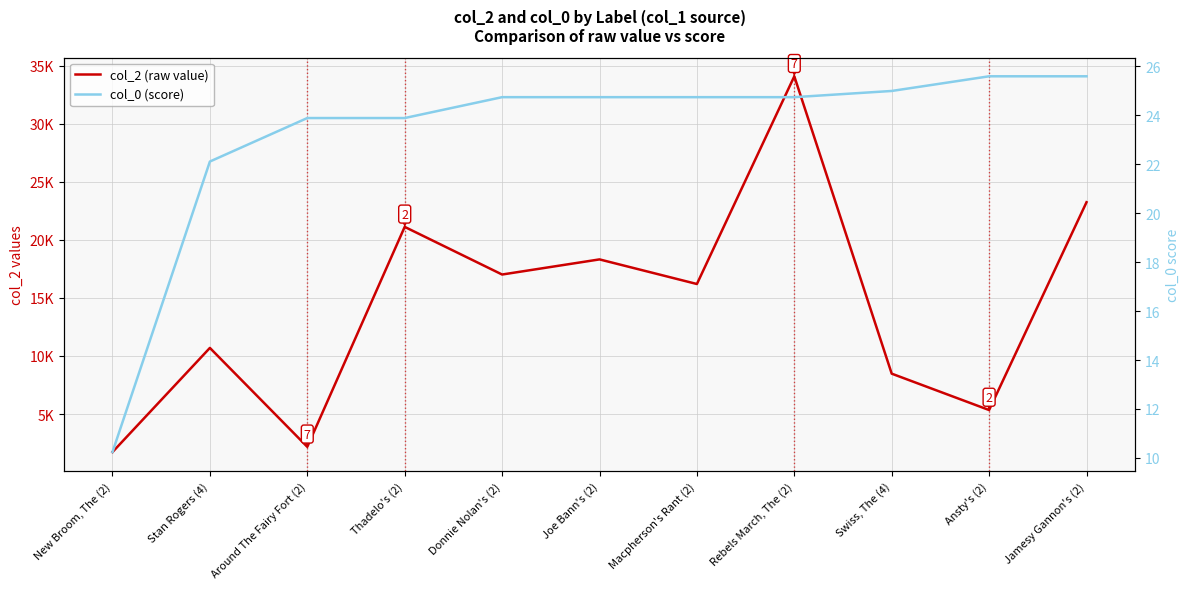

Reading right to left, list all the values displayed in this chart.

col_2 (raw value): Jamesy Gannon's (2)=23240.0	Ansty's (2)=5346.0	Swiss, The (4)=8478.0	Rebels March, The (2)=34082.0	Macpherson's Rant (2)=16197.0	Joe Bann's (2)=18316.0	Donnie Nolan's (2)=17014.0	Thadelo's (2)=21116.0	Around The Fairy Fort (2)=2177.0	Stan Rogers (4)=10695.0	New Broom, The (2)=1726.0
col_0 (score): Jamesy Gannon's (2)=25.6	Ansty's (2)=25.6	Swiss, The (4)=25.0	Rebels March, The (2)=24.7	Macpherson's Rant (2)=24.7	Joe Bann's (2)=24.7	Donnie Nolan's (2)=24.7	Thadelo's (2)=23.9	Around The Fairy Fort (2)=23.9	Stan Rogers (4)=22.1	New Broom, The (2)=10.2